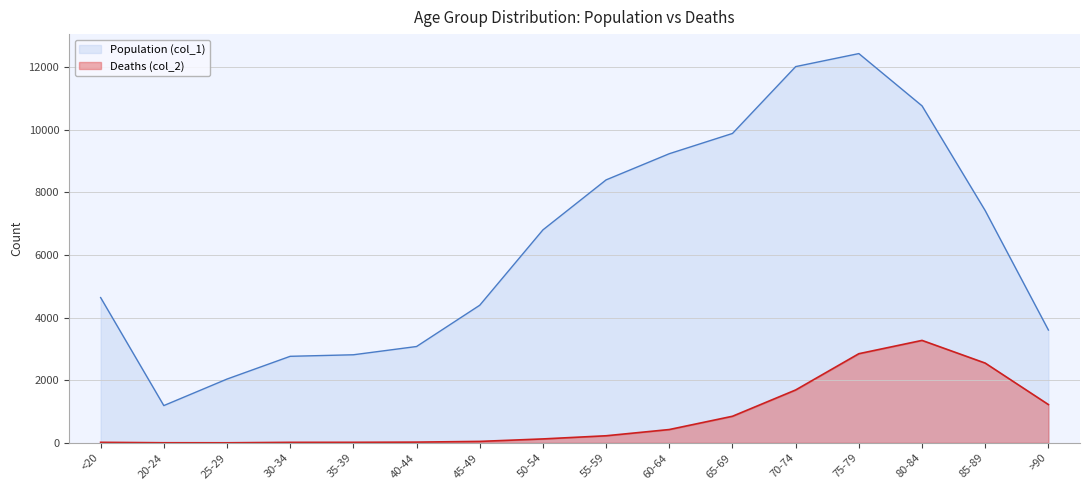

What is the total value across all series at 40-44?

3102